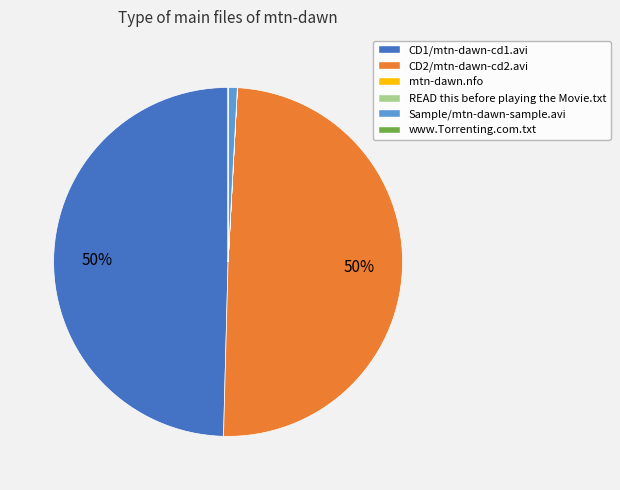

To the nearest percent, what is the average slice percentage?

17%